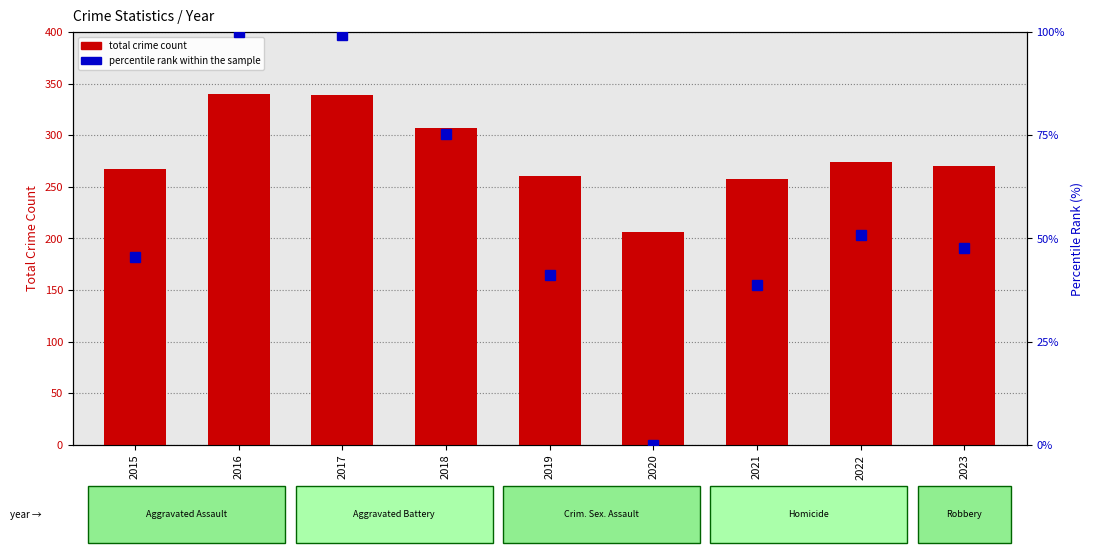

Rank the series at 2019 from lowest to highest value.

percentile rank within the sample, total crime count